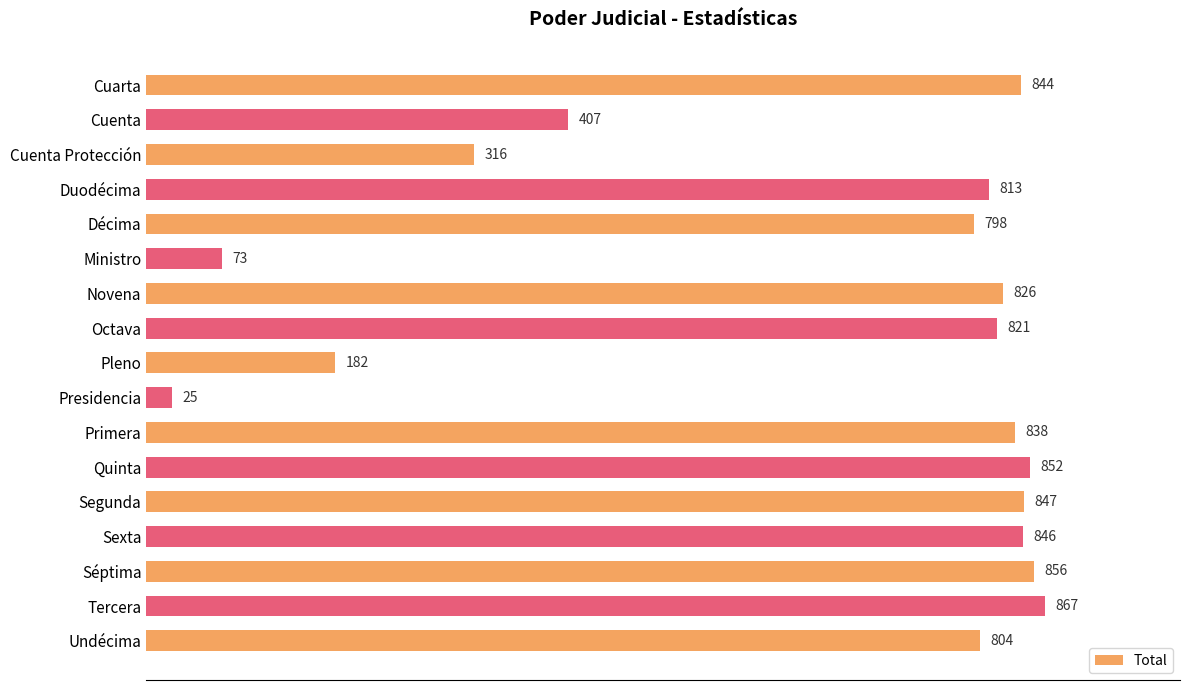

What is the change in value from Cuenta to Segunda?

+440